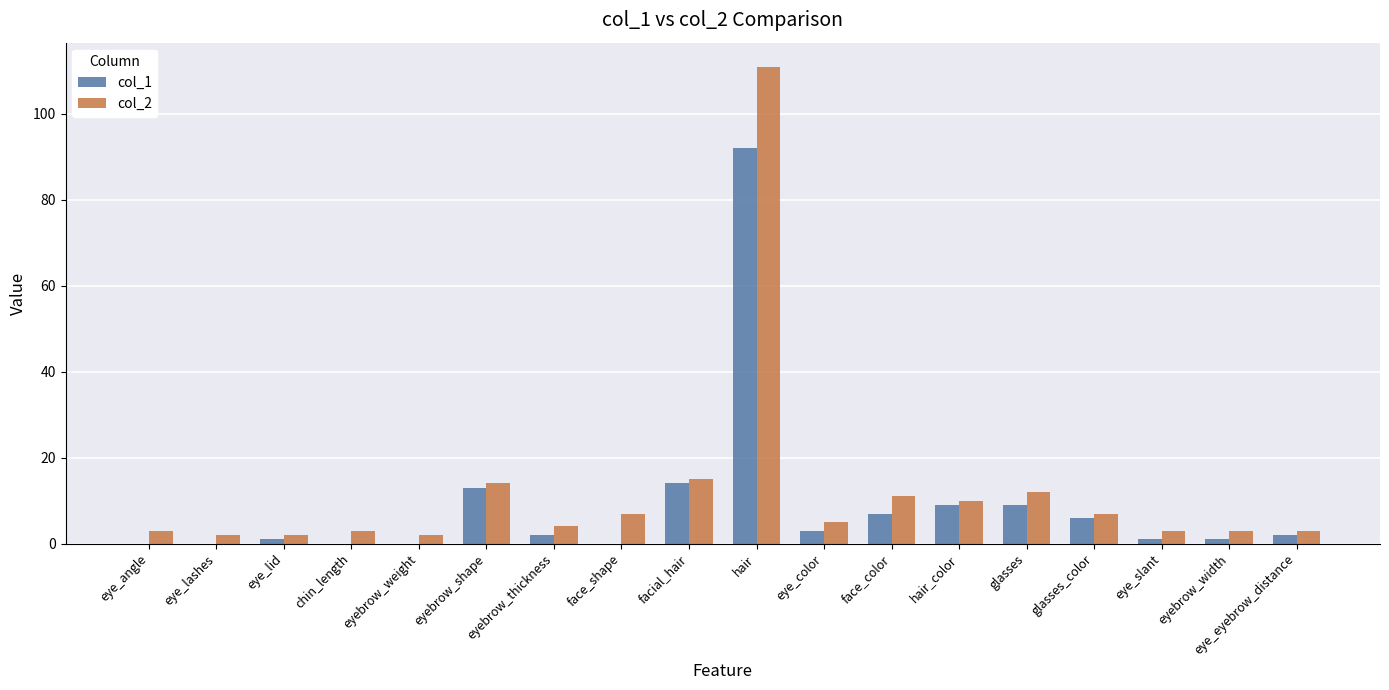

The value of col_1 at eyebrow_shape is 21. True or false?

False